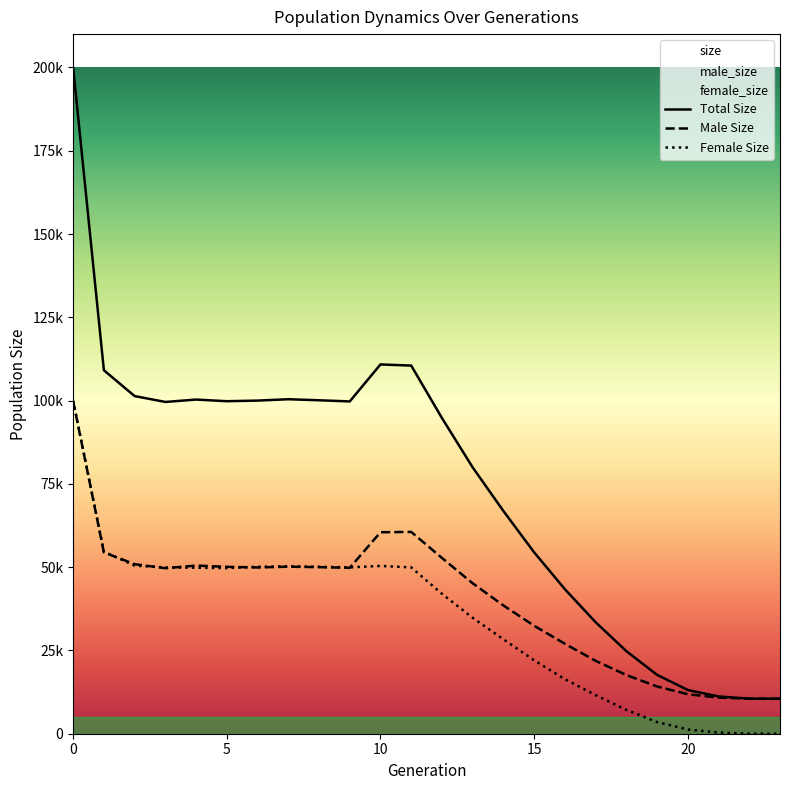

Which series has the largest range (max minus min)?

Total Size